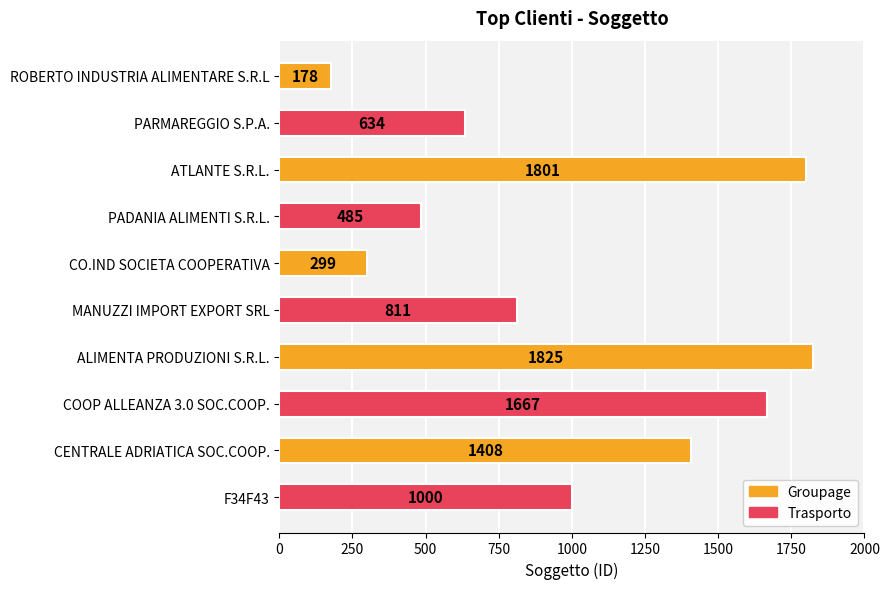

What position from the bottom is MANUZZI IMPORT EXPORT SRL?

5